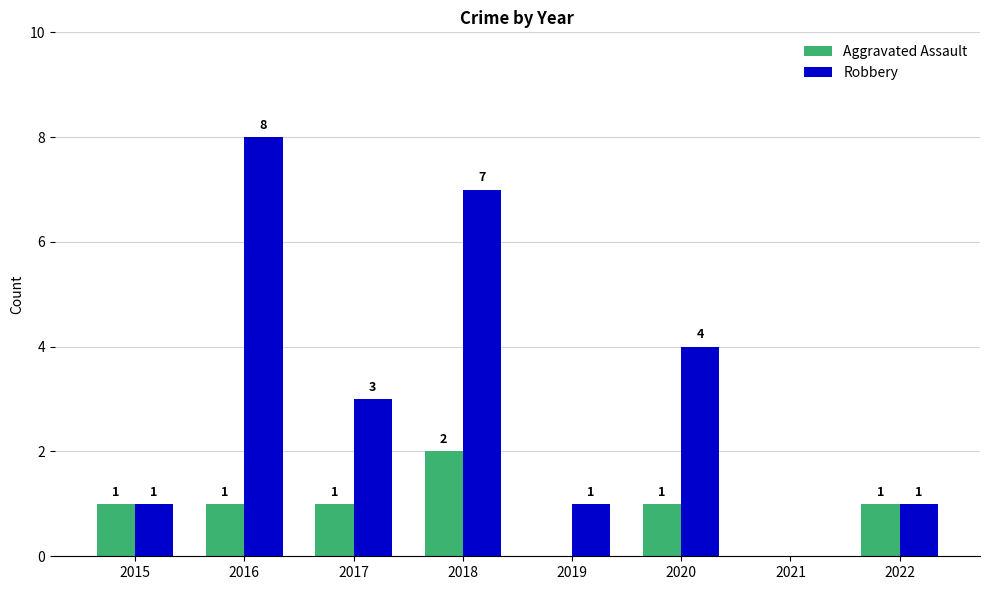

At which label does Aggravated Assault reach its peak?

2018